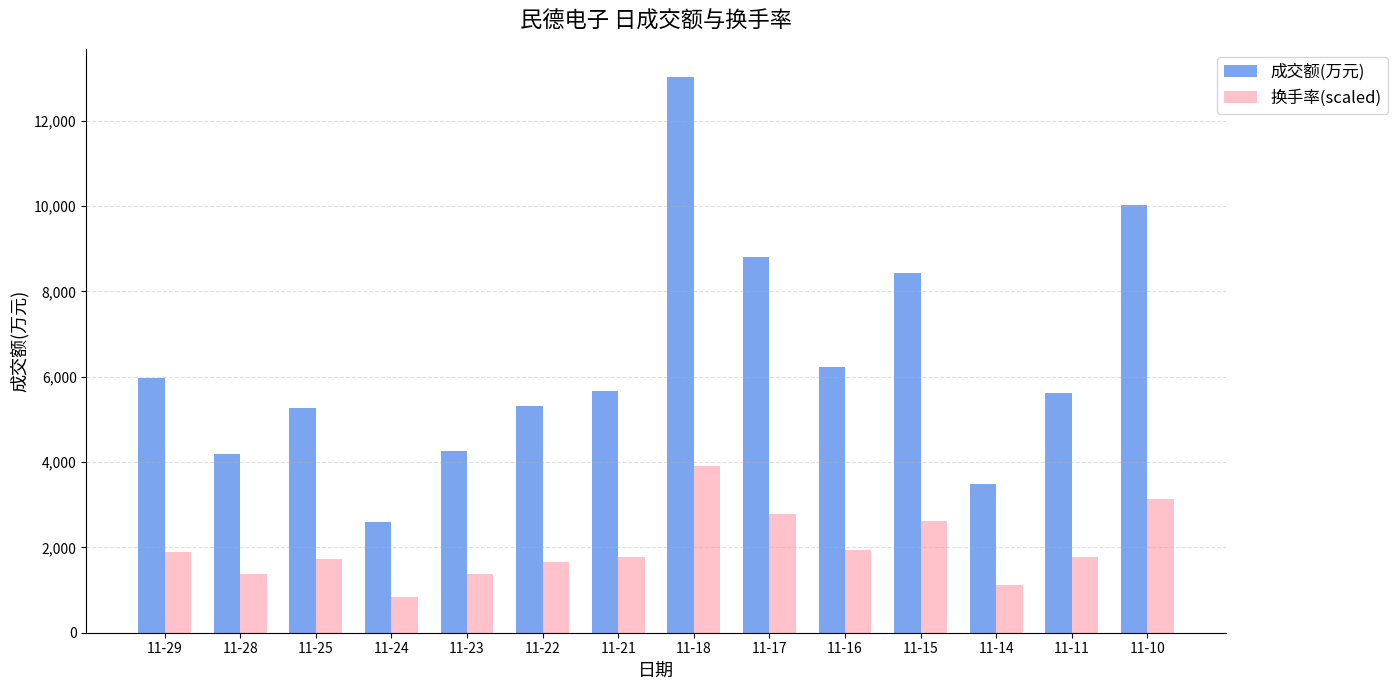

What is the sum of all 换手率(scaled) values?

27923.6